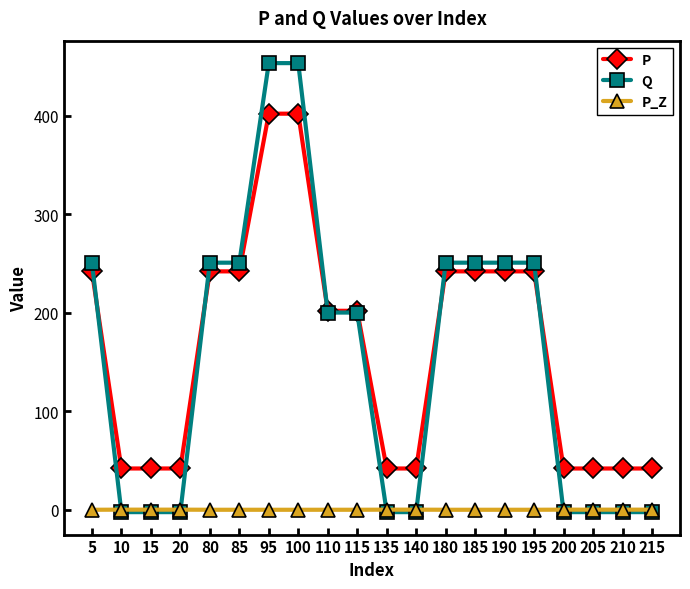

The value of P at 180 is 342.2. True or false?

False